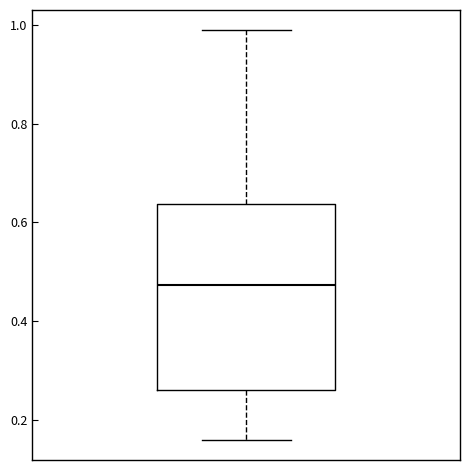

Read this box plot against the y-axis: the position of the median line, the range covered by the box, and the ends of both whiskers. The values are not printed on the chart, so give them approximately, as read against the axis.

median 0.48, box 0.26 to 0.64, whiskers 0.16 to 0.98